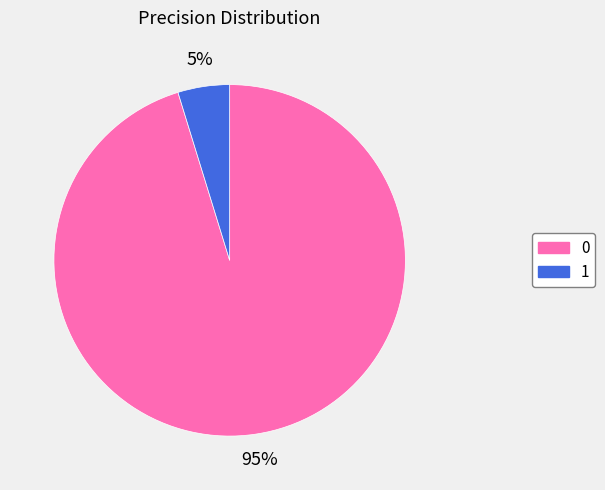

Is there a majority slice in this chart?

Yes